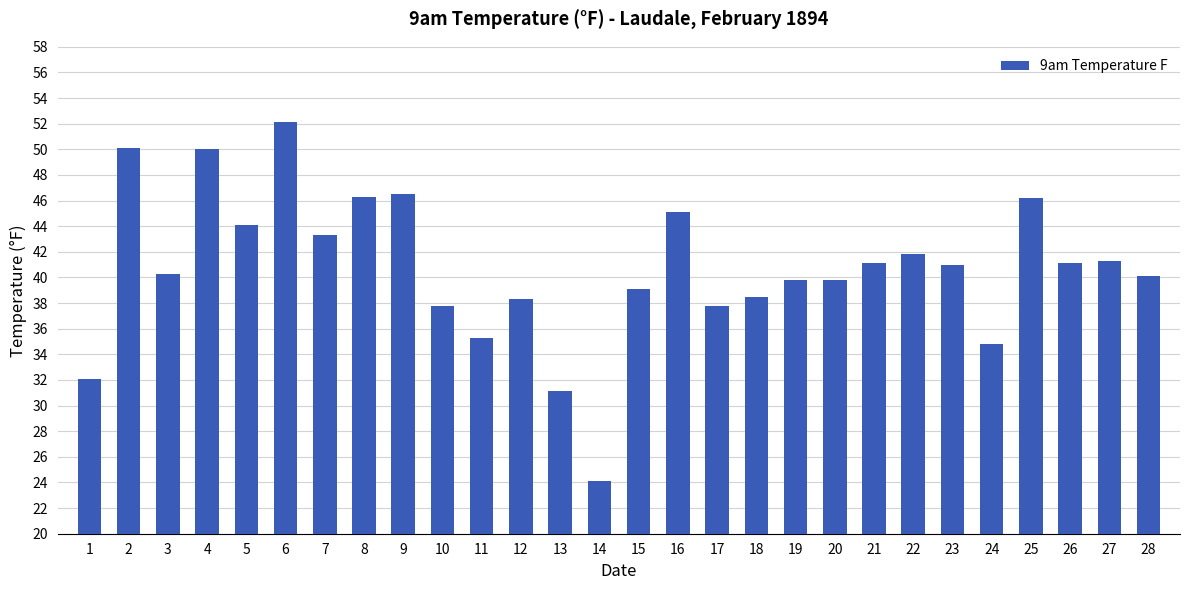

What is the greatest value displayed?

52.1